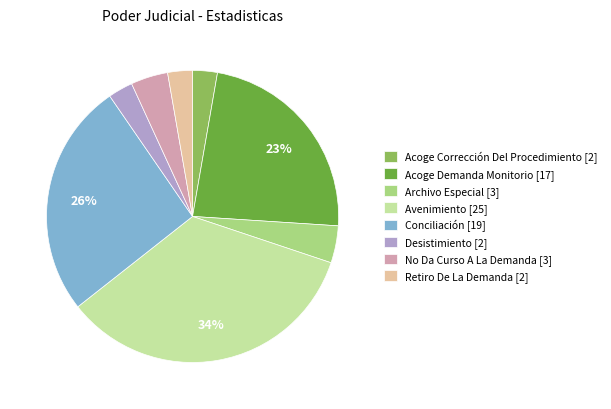

To the nearest percent, what percentage of the pie is Conciliación?

26%